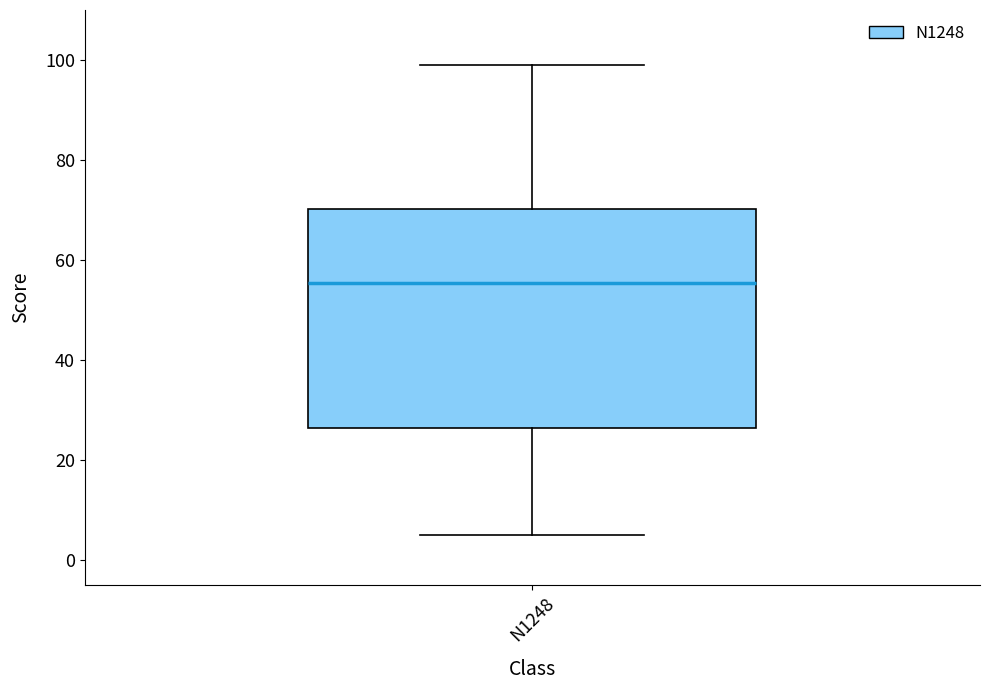

Read this box plot against the y-axis: the position of the median line, the range covered by the box, and the ends of both whiskers. The values are not printed on the chart, so give them approximately, as read against the axis.

median 56, box 26 to 70, whiskers 6 to 100